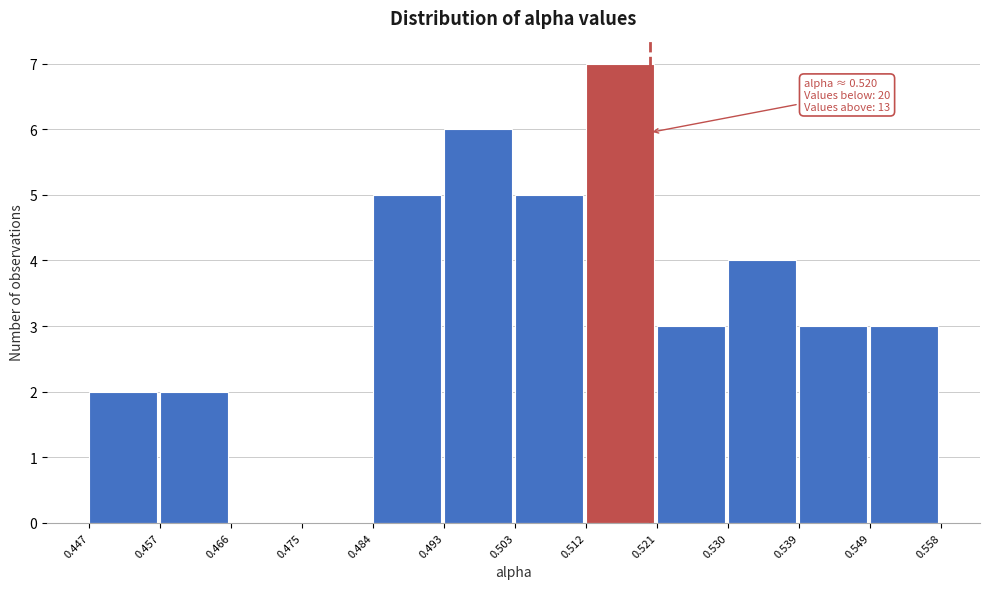

Which range on the x-axis has the tallest bar?

0.512 to 0.521